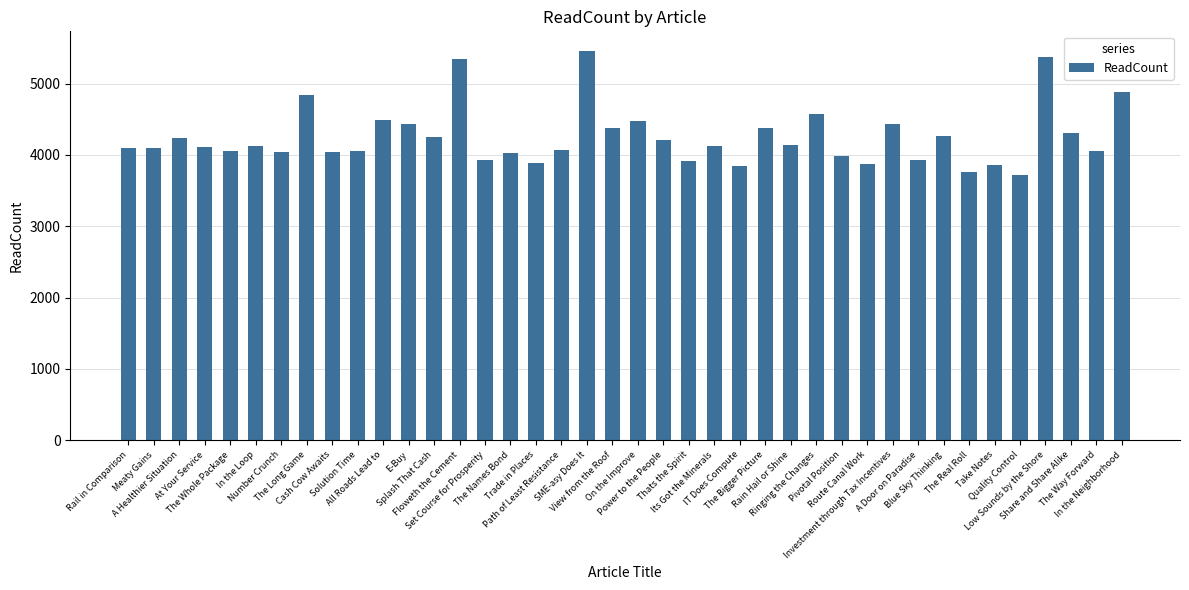

What is the ratio of the value at Thats the Spirit to the value at Meaty Gains?

1.0